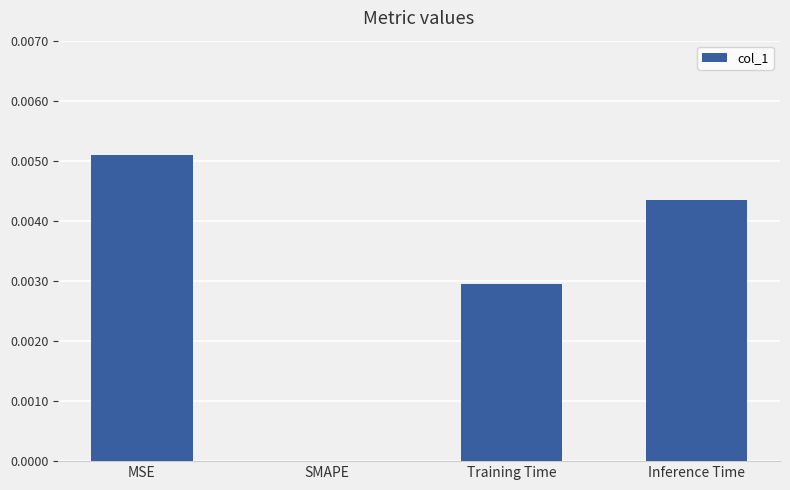

The value at Training Time is 0.0. True or false?

True